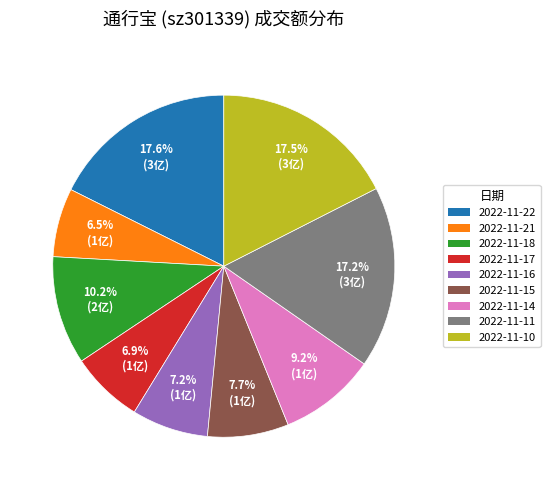

Combined, what portion of the pie is 2022-11-21 and 2022-11-18?

16.7%